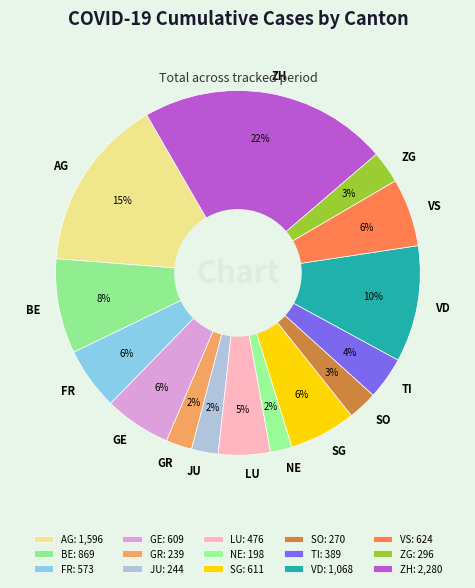

Is SG the majority of the pie?

No